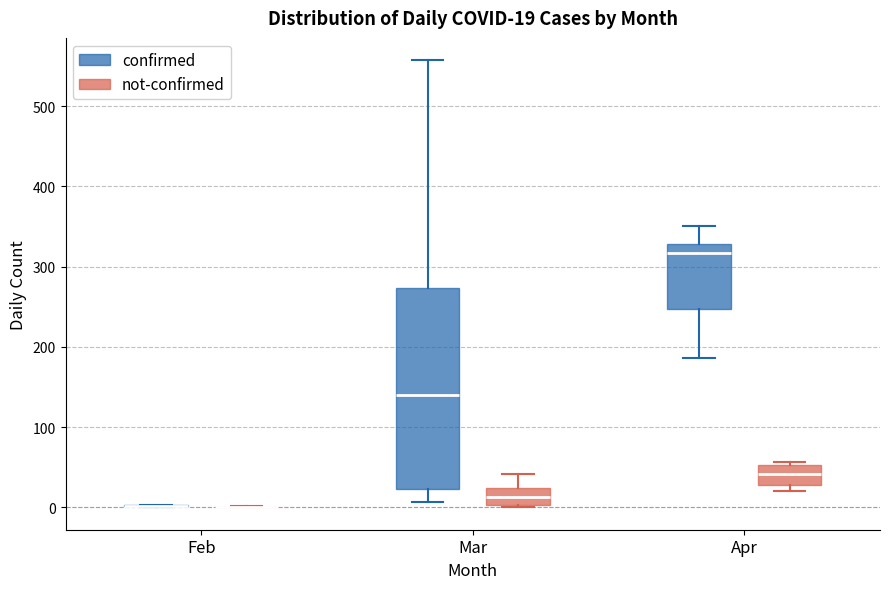

Comparing the boxes themselves (not the whiskers), which one is the tallest?

Mar (confirmed)